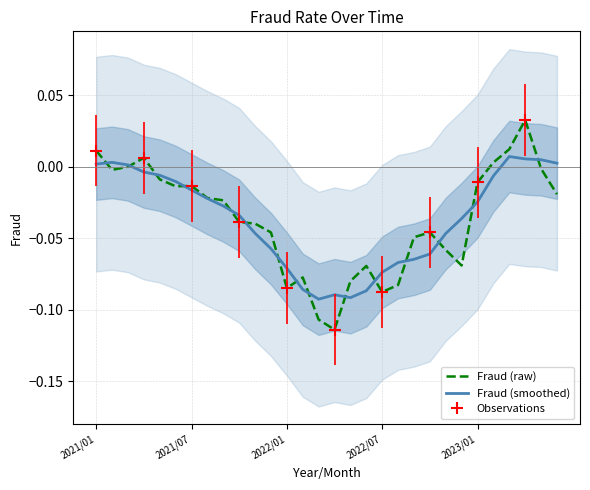

Reading right to left, transcribe all the data shown in this chart.

Fraud (raw): -0.0	-0.0	0.0	0.0	0.0	-0.0	-0.1	-0.1	-0.0	-0.0	-0.1	-0.1	-0.1	-0.1	-0.1	-0.1	-0.1	-0.1	-0.0	-0.0	-0.0	-0.0	-0.0	-0.0	-0.0	-0.0	0.0	-0.0	-0.0	0.0
Fraud (smoothed): 0.0	0.0	0.0	0.0	-0.0	-0.0	-0.0	-0.0	-0.1	-0.1	-0.1	-0.1	-0.1	-0.1	-0.1	-0.1	-0.1	-0.1	-0.1	-0.0	-0.0	-0.0	-0.0	-0.0	-0.0	-0.0	-0.0	0.0	0.0	0.0